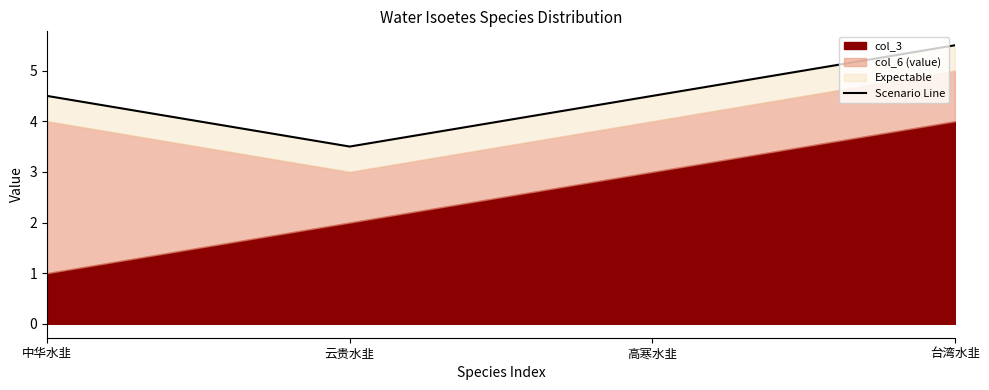

True or false: the data has more than 1 interior local peaks.

False